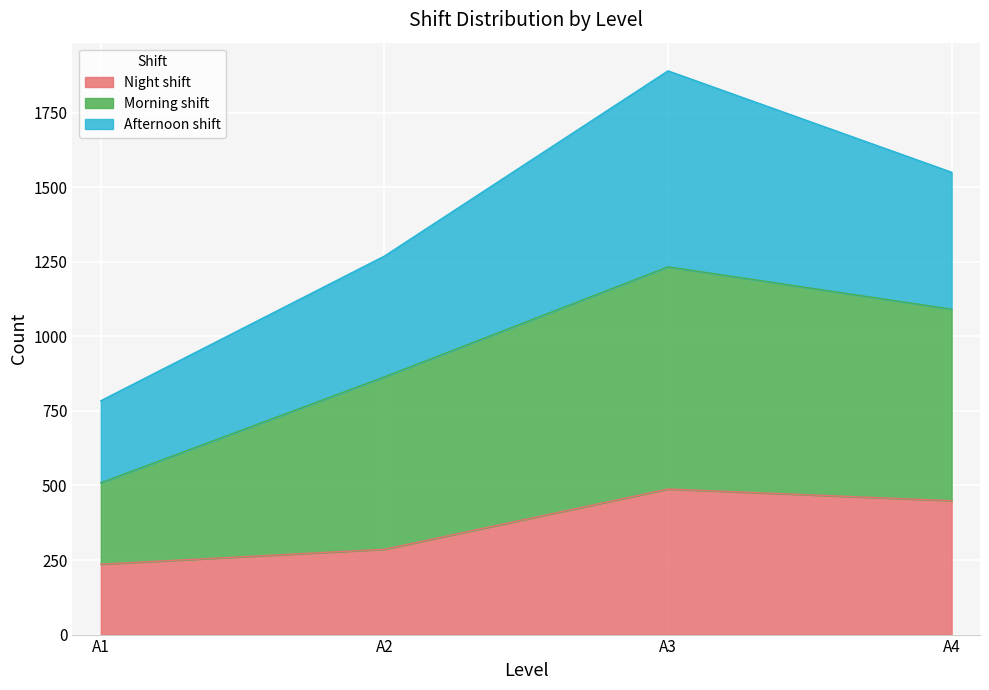

True or false: Morning shift has more than 2 interior local peaks.

False